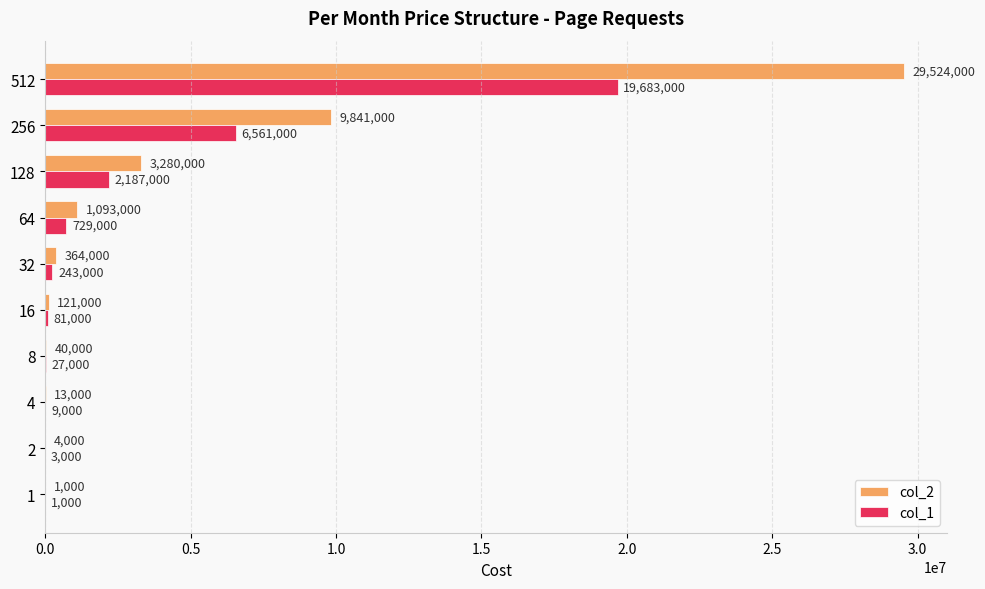

At which category is the sum across all series the highest?

512